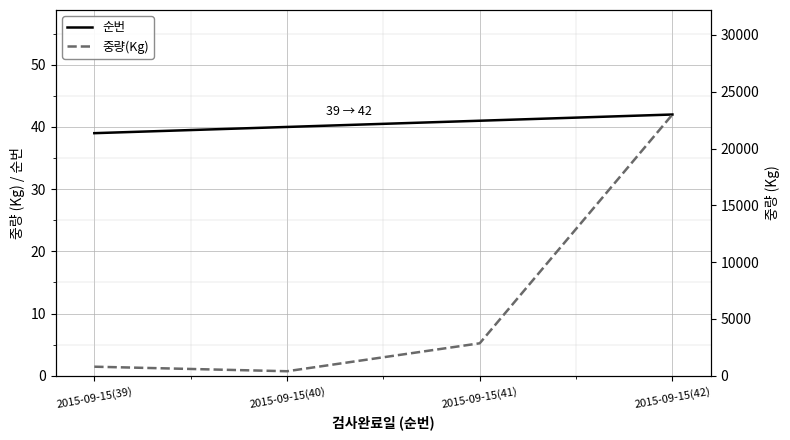

Where is 중량(Kg) nearest to the value 11700?

2015-09-15(41)